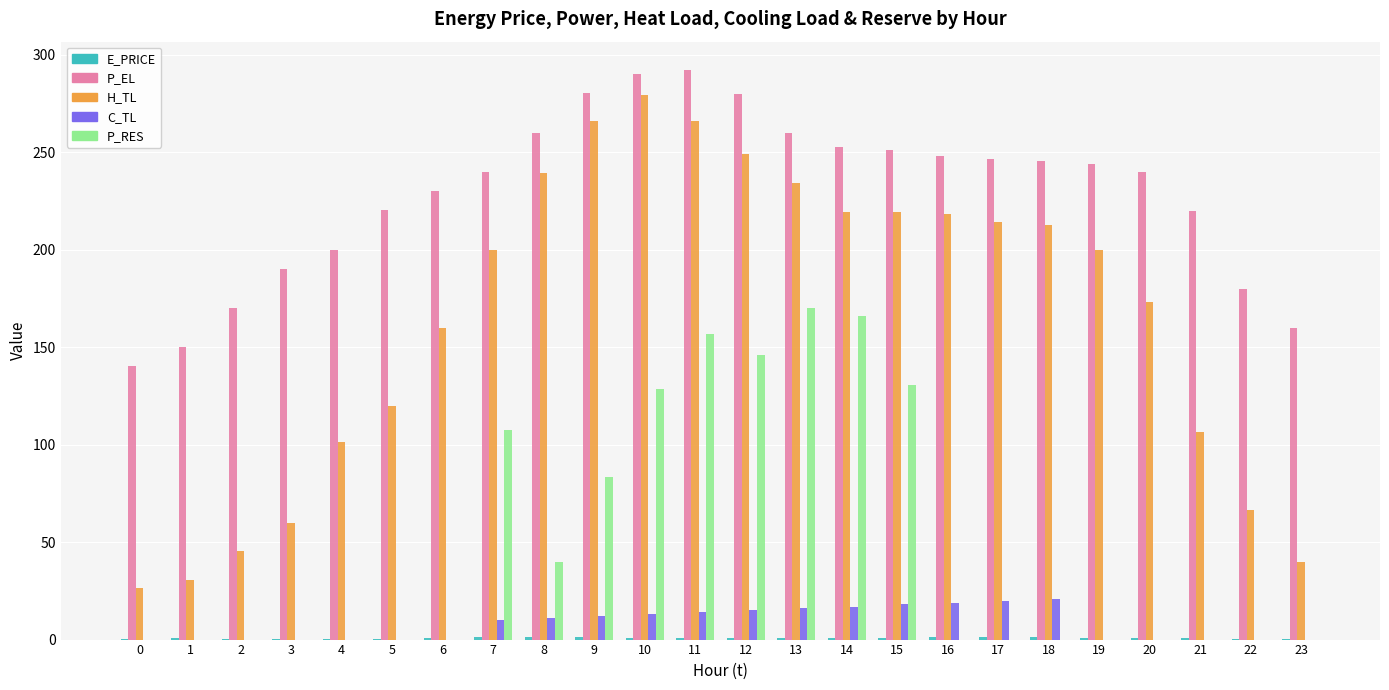

How many groups of bars are there?

24